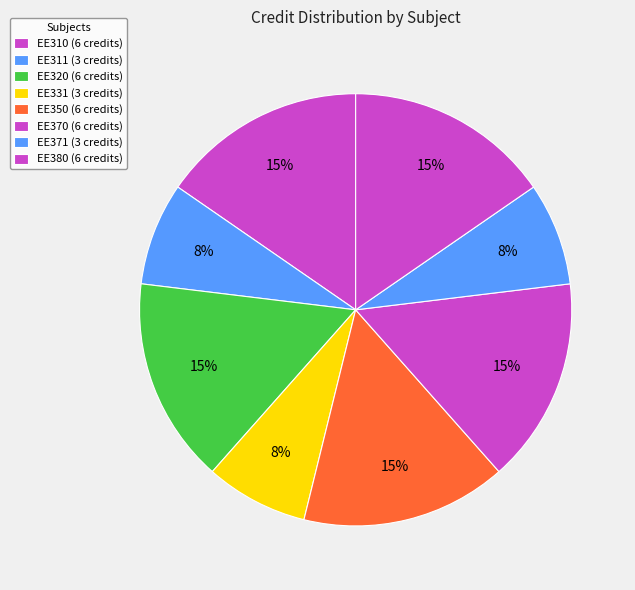

How many segments does this pie chart have?

8